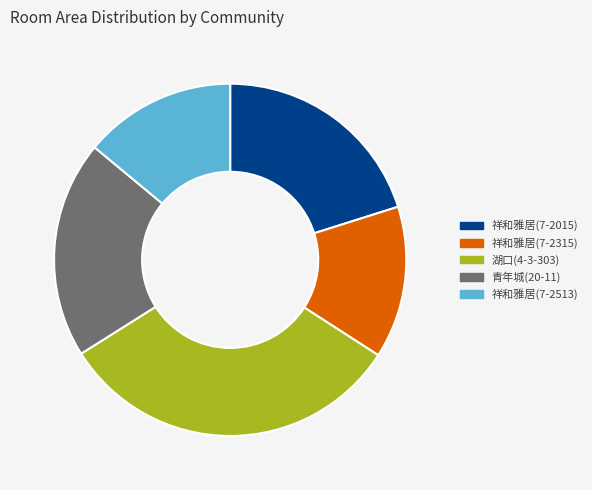

Between 祥和雅居(7-2315) and 青年城(20-11), which is larger?

青年城(20-11)